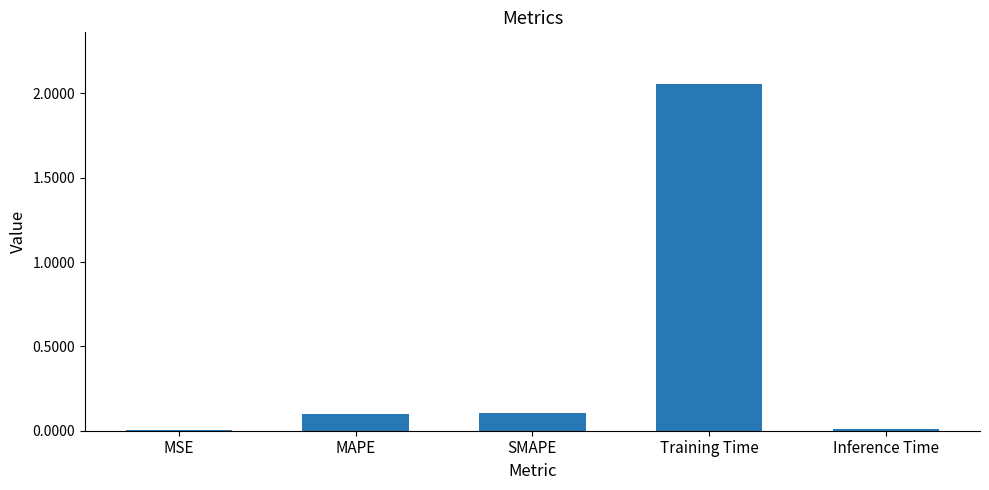

At which category does the chart reach its peak across all series?

Training Time